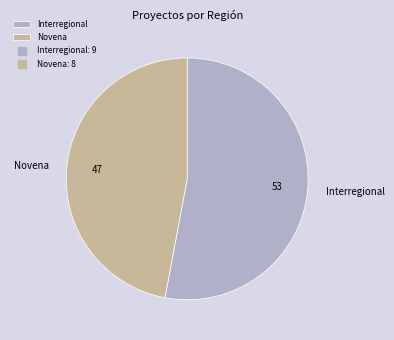

What is the ratio of the value at Interregional to the value at Novena?

1.1